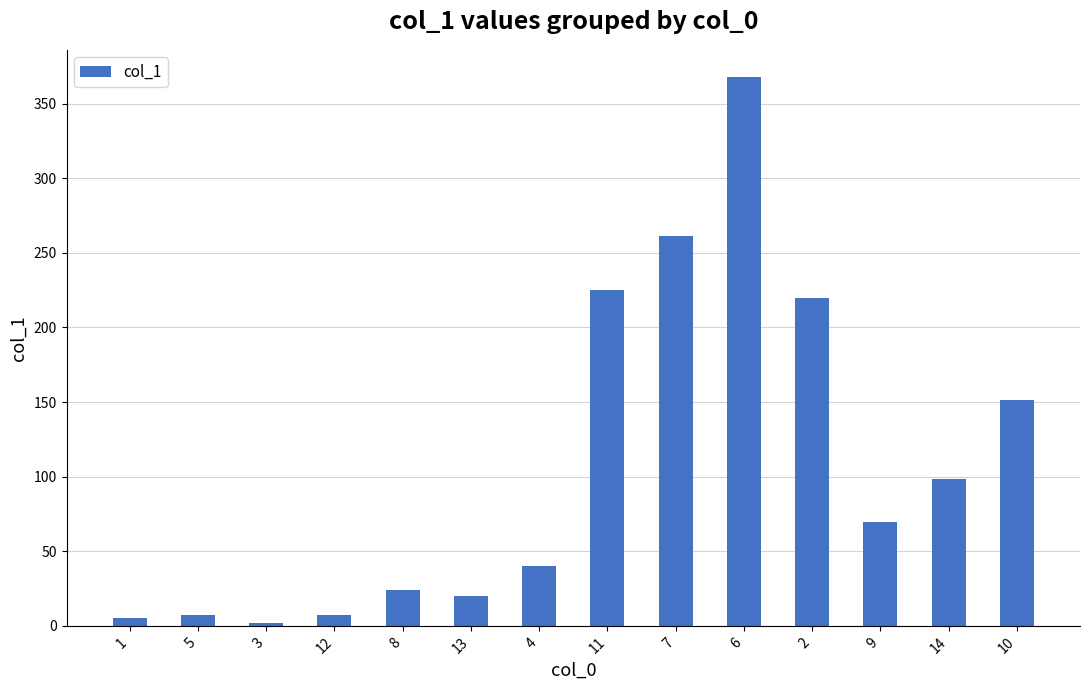

The value at 4 is 22.4. True or false?

False